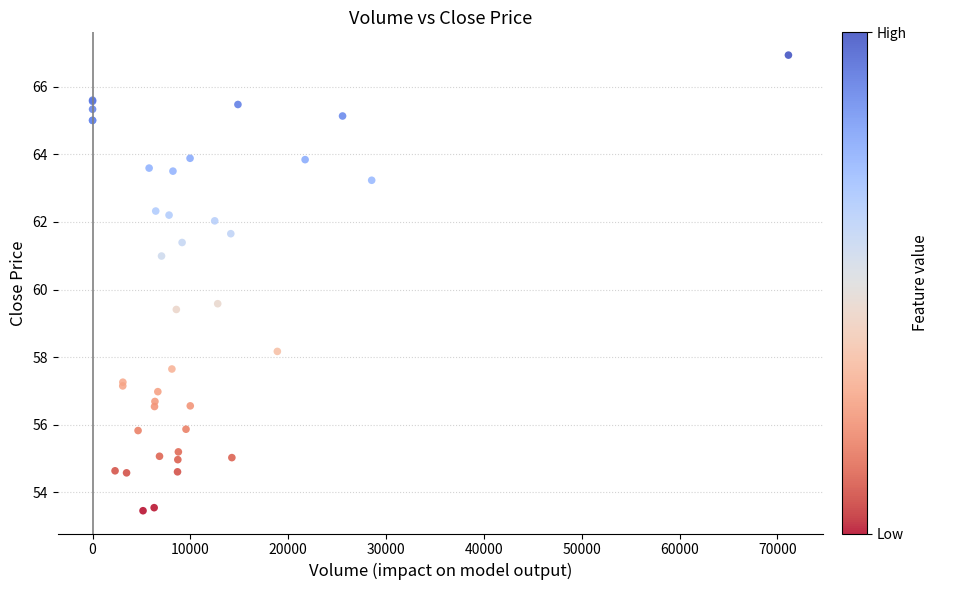

What Y value in the scatter plot is closest to 60?

59.6